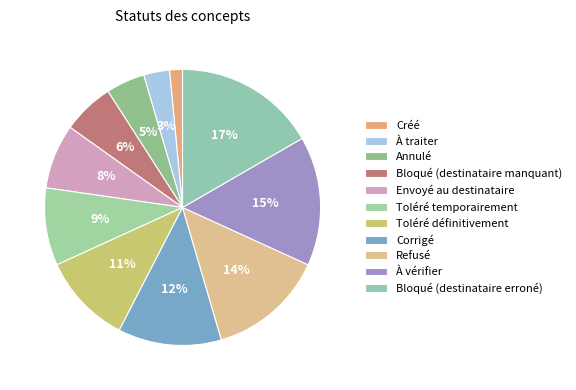

The Bloqué (destinataire erroné) slice represents 17% of the pie. True or false?

True